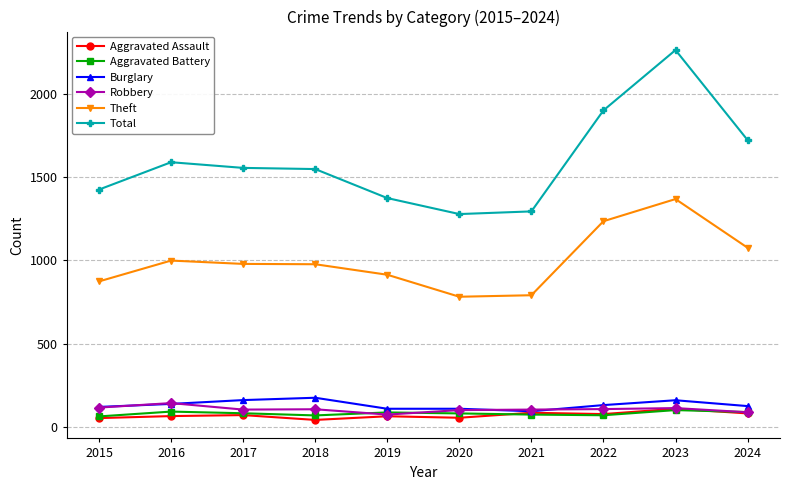

How many data points does each series have?

10